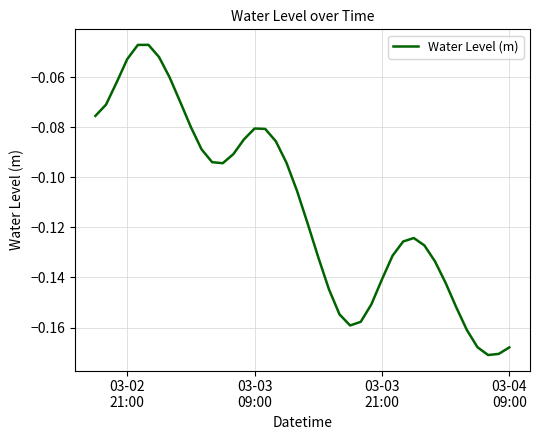

What is the smallest value displayed?

-0.2